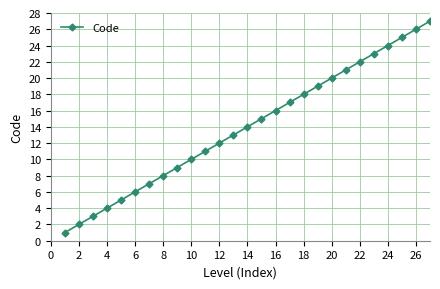

True or false: the data has more than 1 interior local peaks.

False